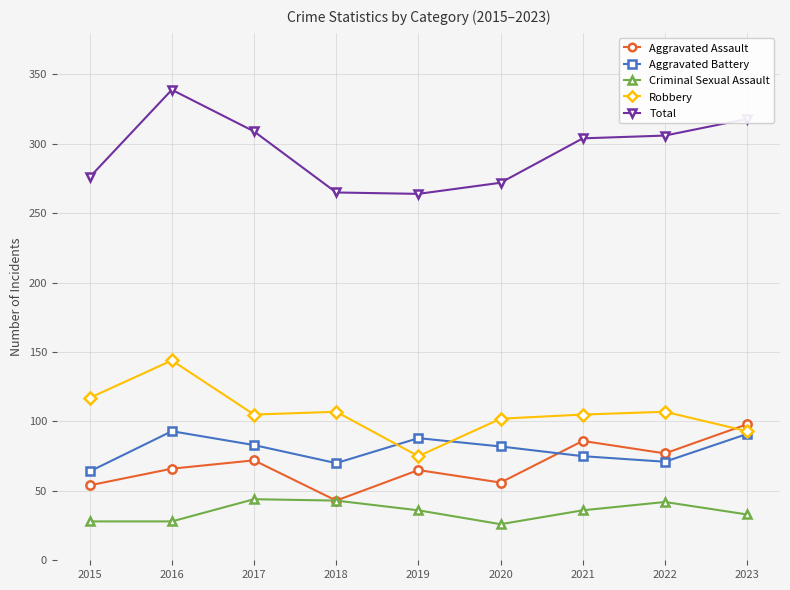

At which category does Robbery reach its first local peak?

2016